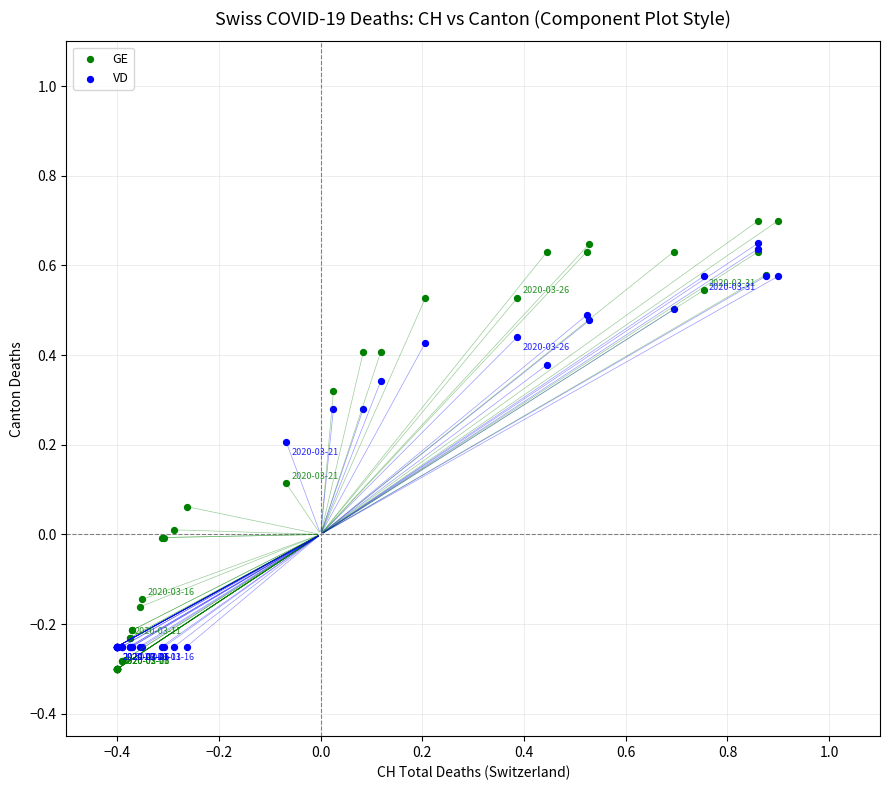

Which series has the largest Y range (max minus min)?

GE